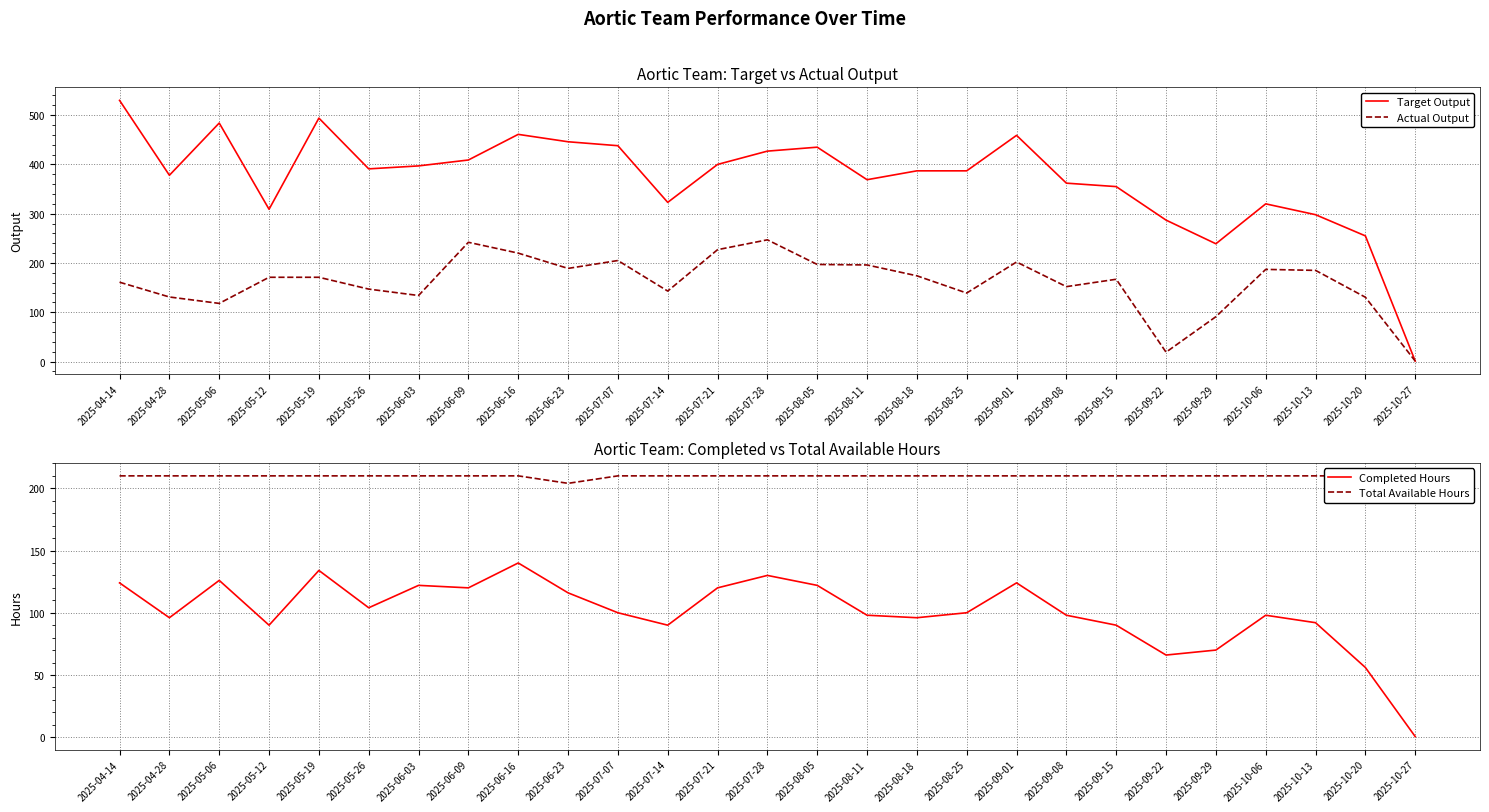

The Completed Hours series shows 70.9 at 2025-05-26. True or false?

False